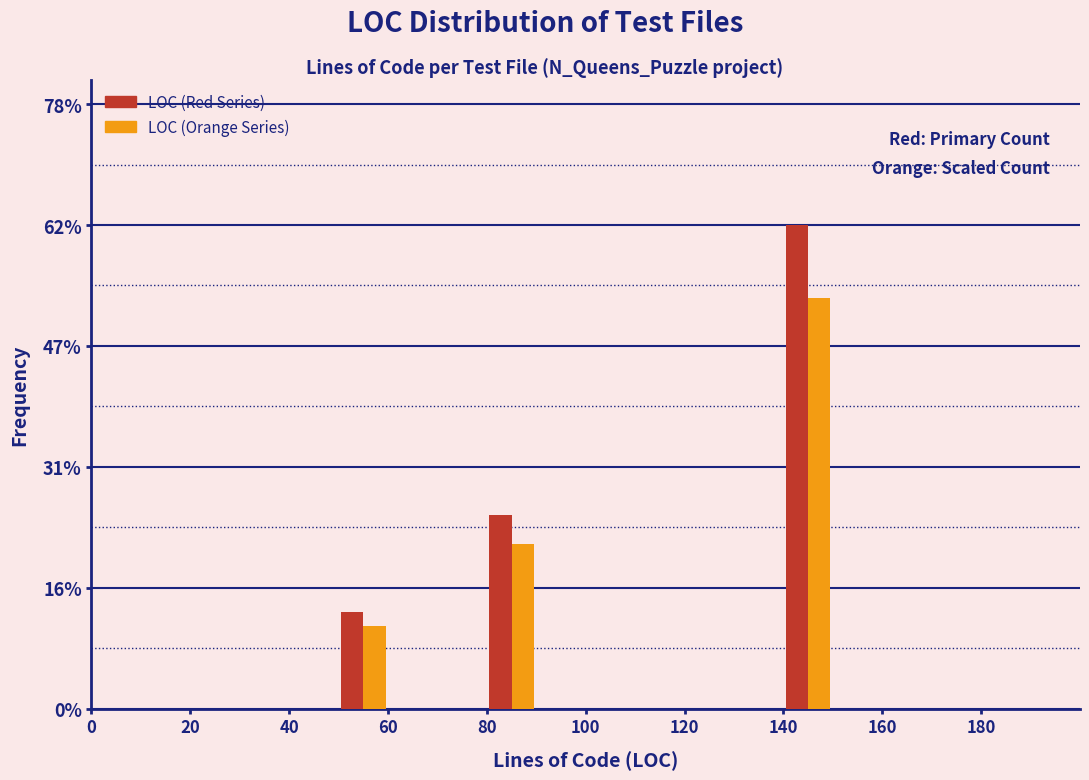

In the LOC (Red Series) series, which range on the x-axis has the tallest bar?

140 to 150